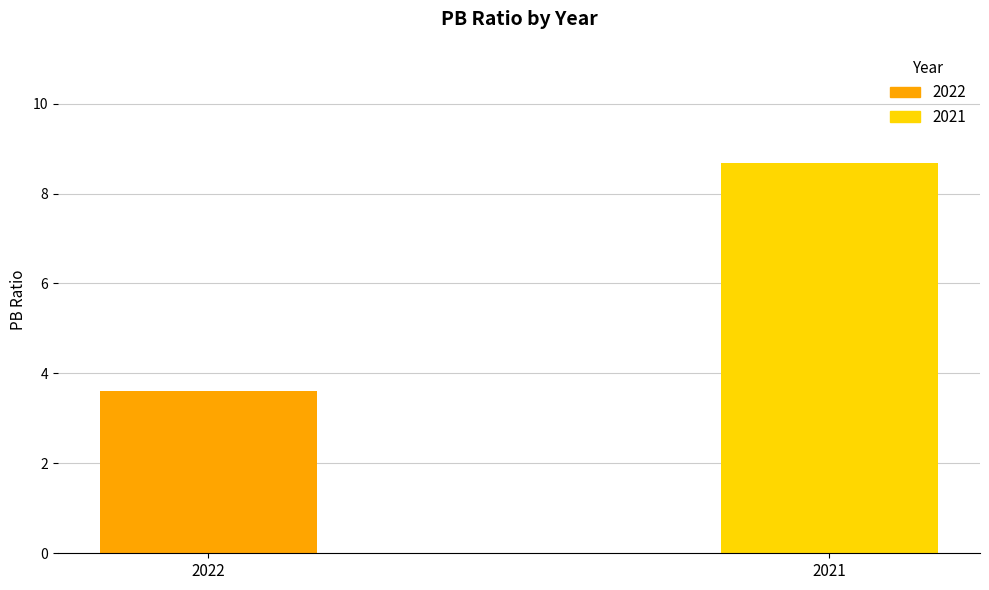

The chart shows a value of 13.5 at 2021. True or false?

False